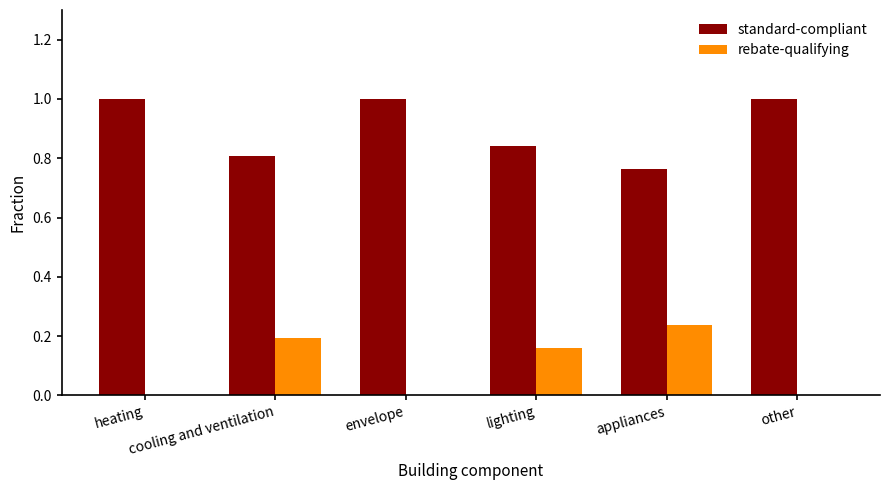

Which series has the largest total across all categories?

standard-compliant